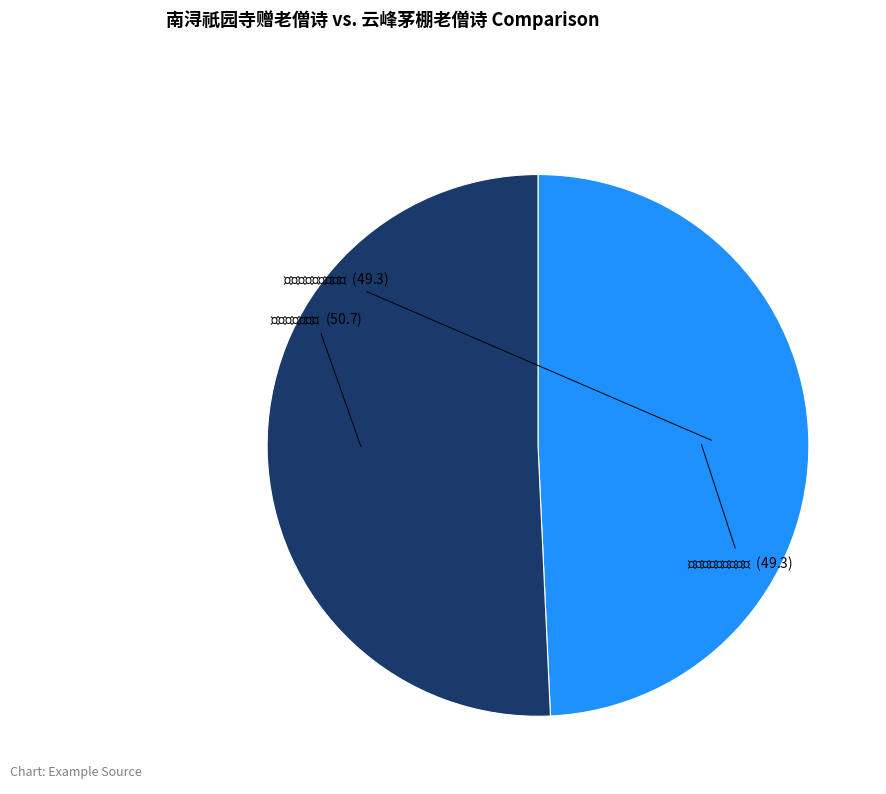

Is there any slice that represents more than half of the pie?

Yes